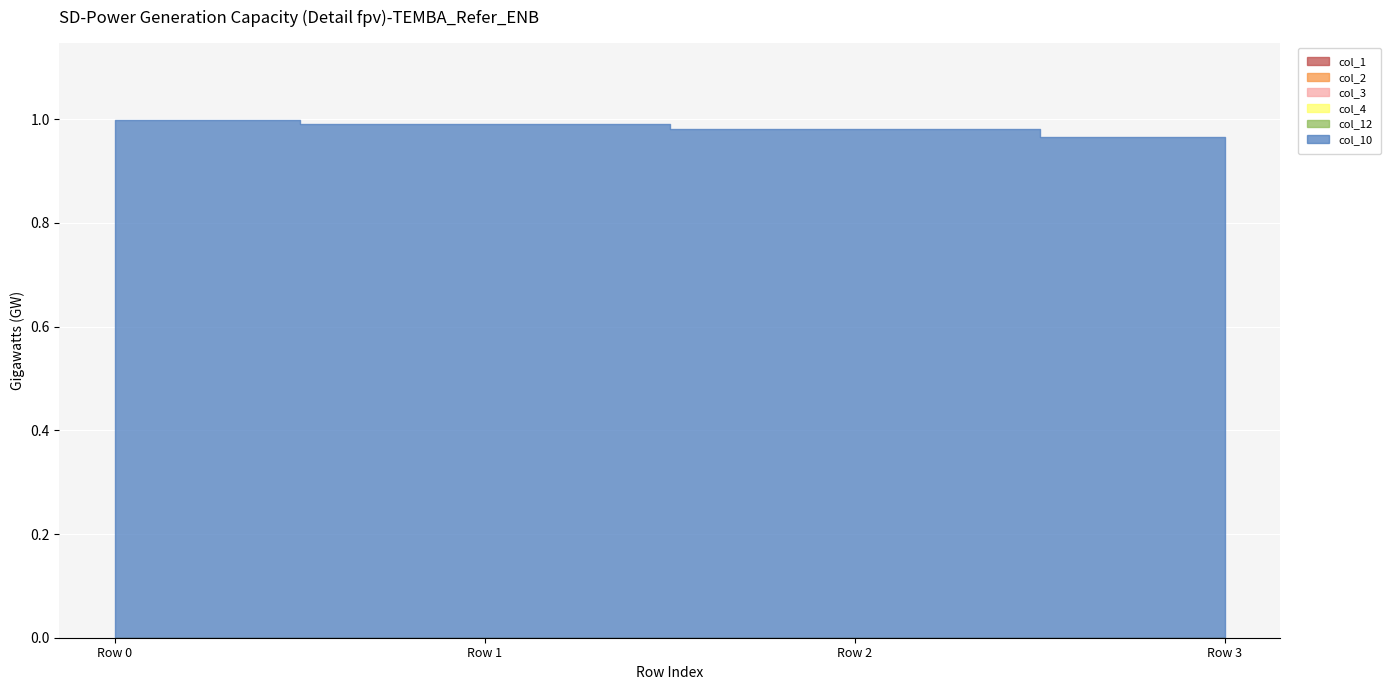

Rank the series by their maximum value, from highest to lowest.

col_10, col_12, col_1, col_2, col_3, col_4